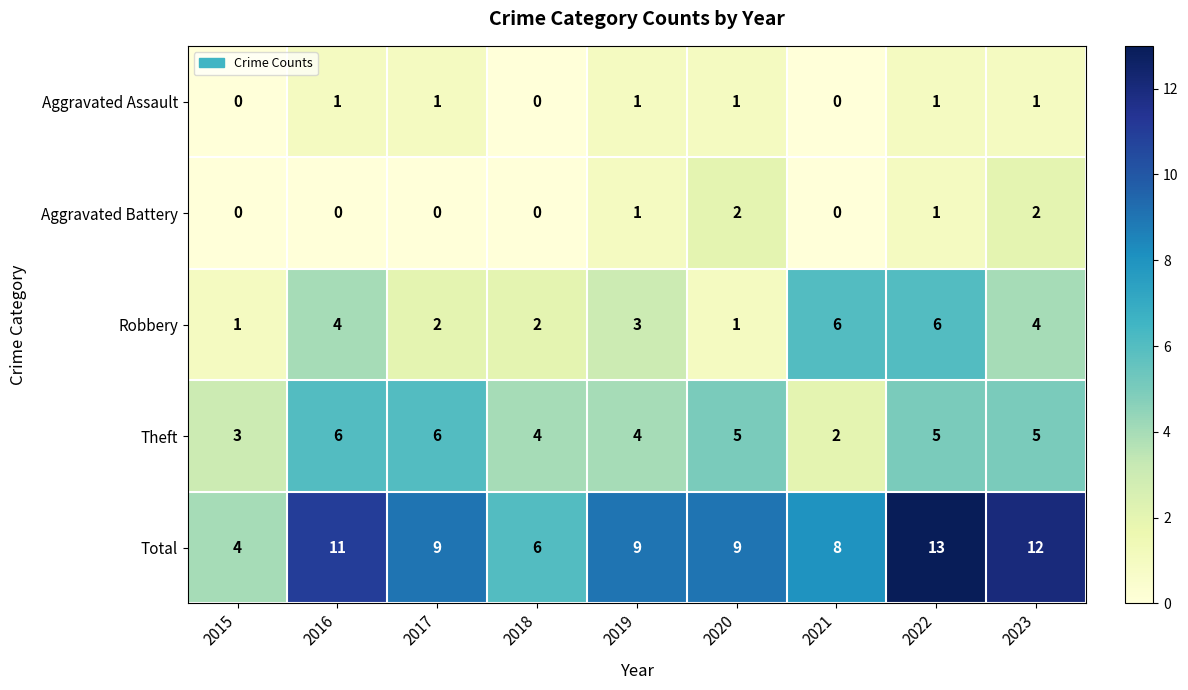

At 2016, list the series in order from largest to smallest.

Total, Theft, Robbery, Aggravated Assault, Aggravated Battery